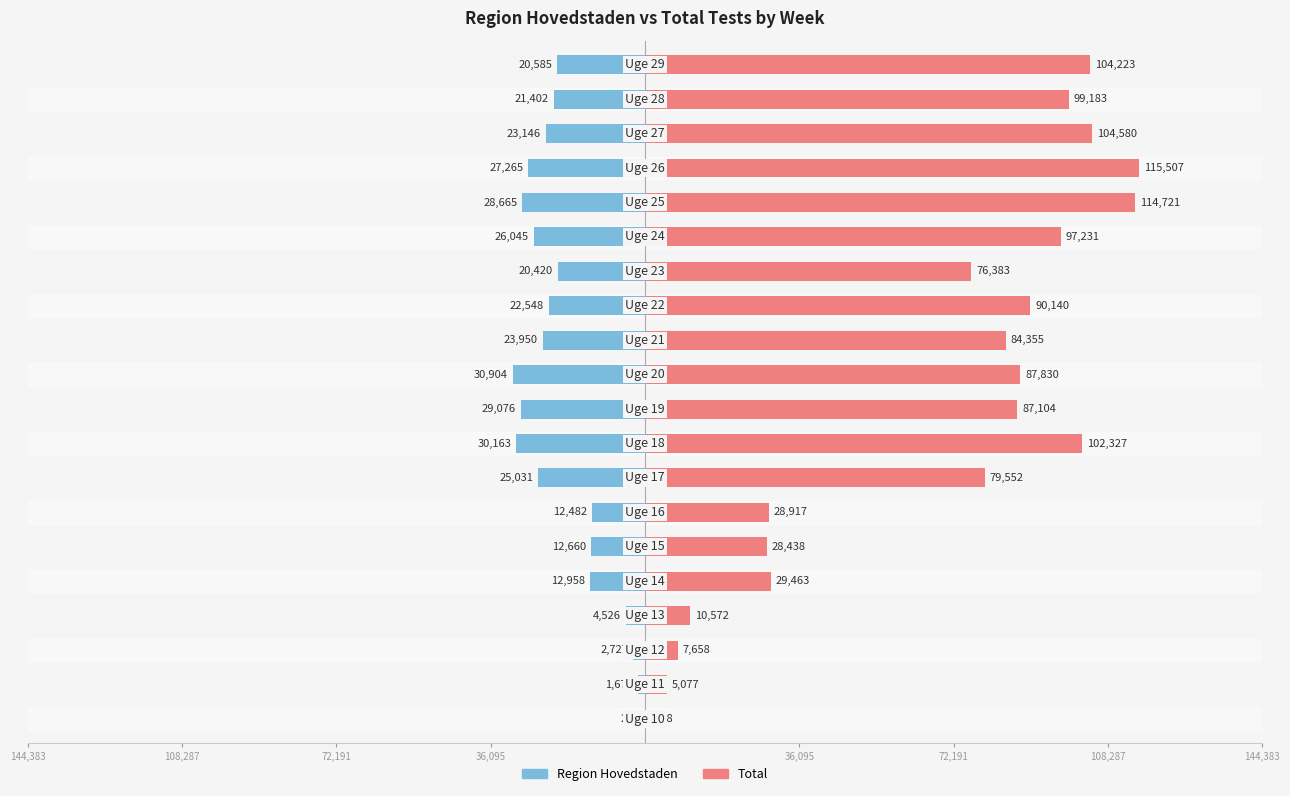

How many values in the Total series exceed 87104?

9